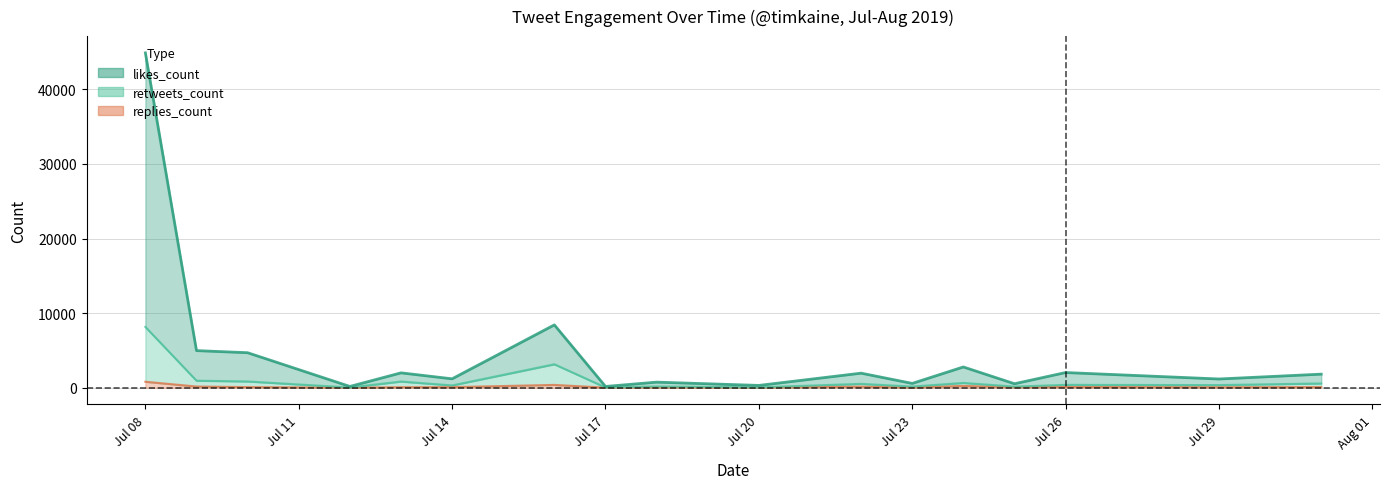

True or false: likes_count has a value of 4915 at 2019-07-24.

False